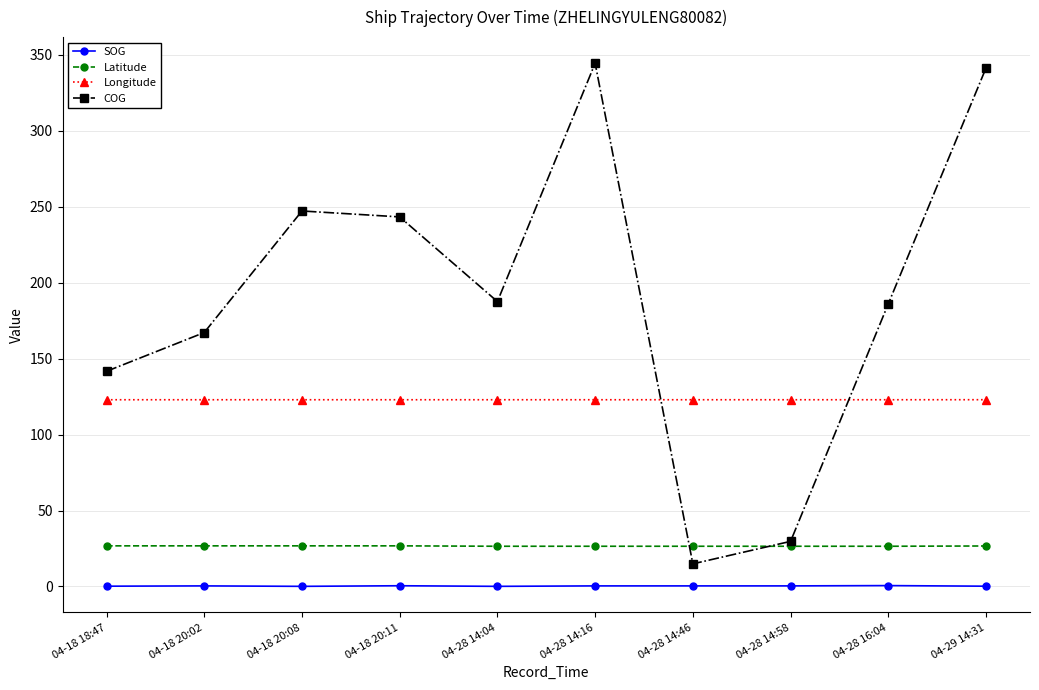

Does the chart display data point markers on the line(s)?

Yes